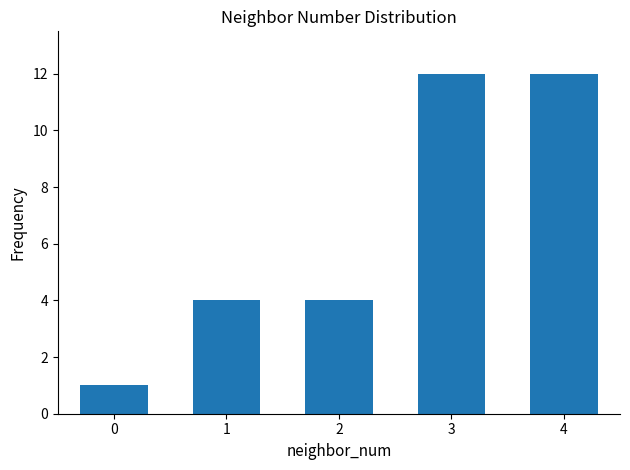

How many series are shown in this chart?

1